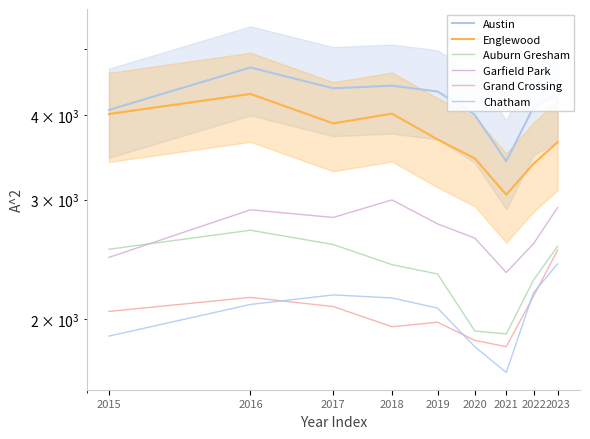

List the labels in order of Garfield Park value, smallest first.

2021, 2015, 2022, 2020, 2019, 2017, 2016, 2023, 2018